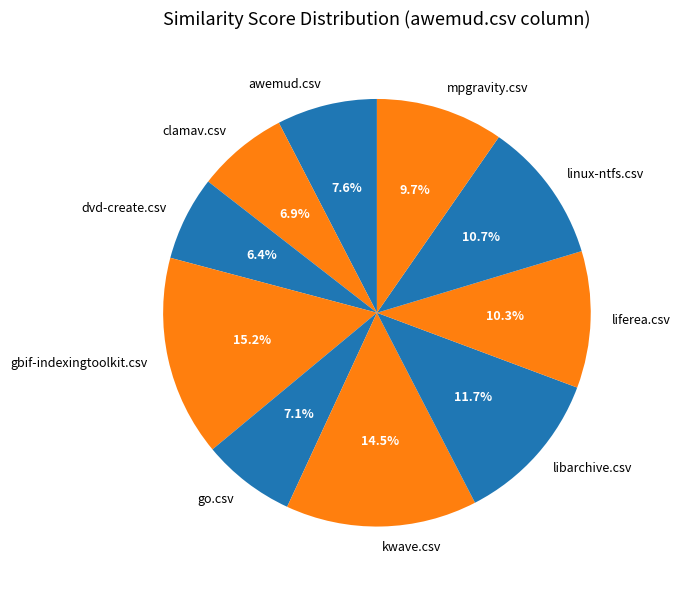

Does any single category account for the majority?

No